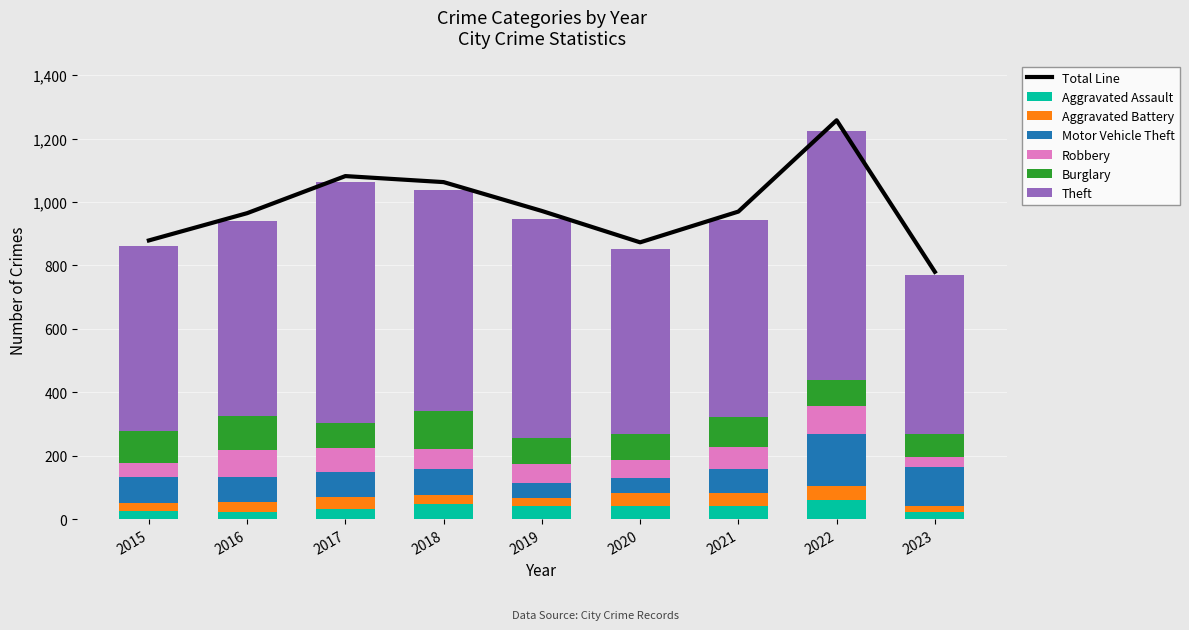

How many bars are there in total?

54